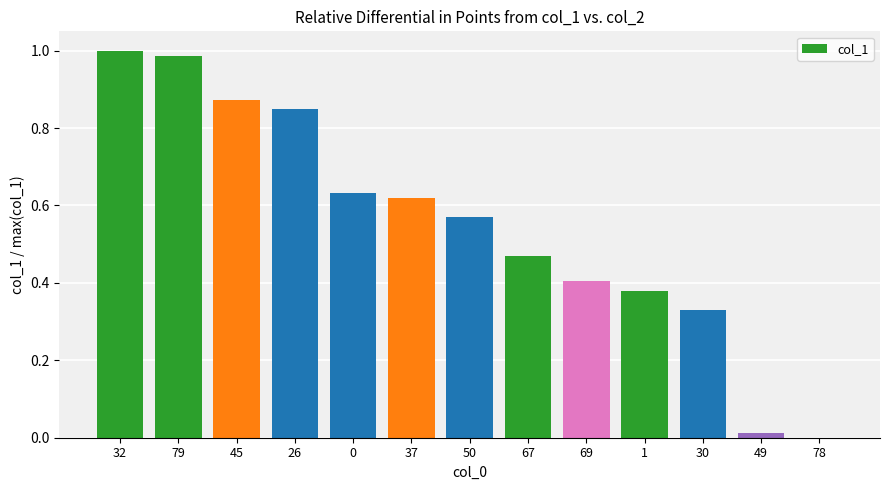

The chart shows a value of 1.0 at 32. True or false?

True